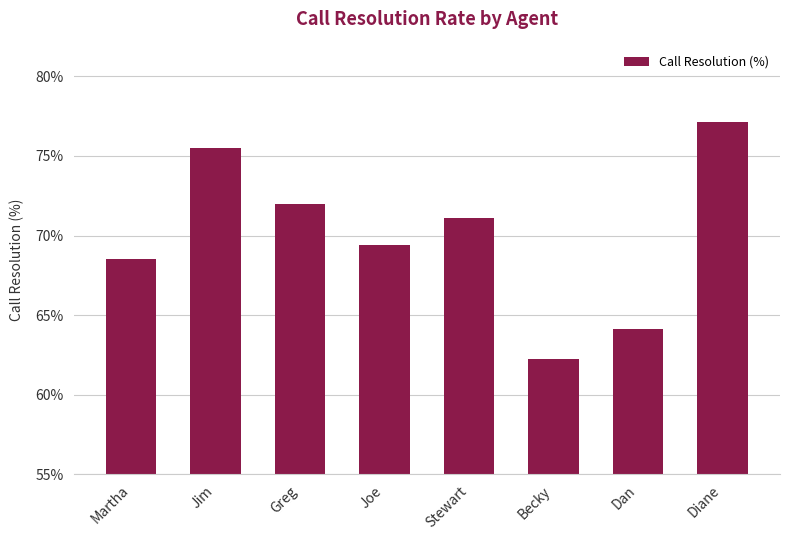

The value at Jim is 1.3. True or false?

False